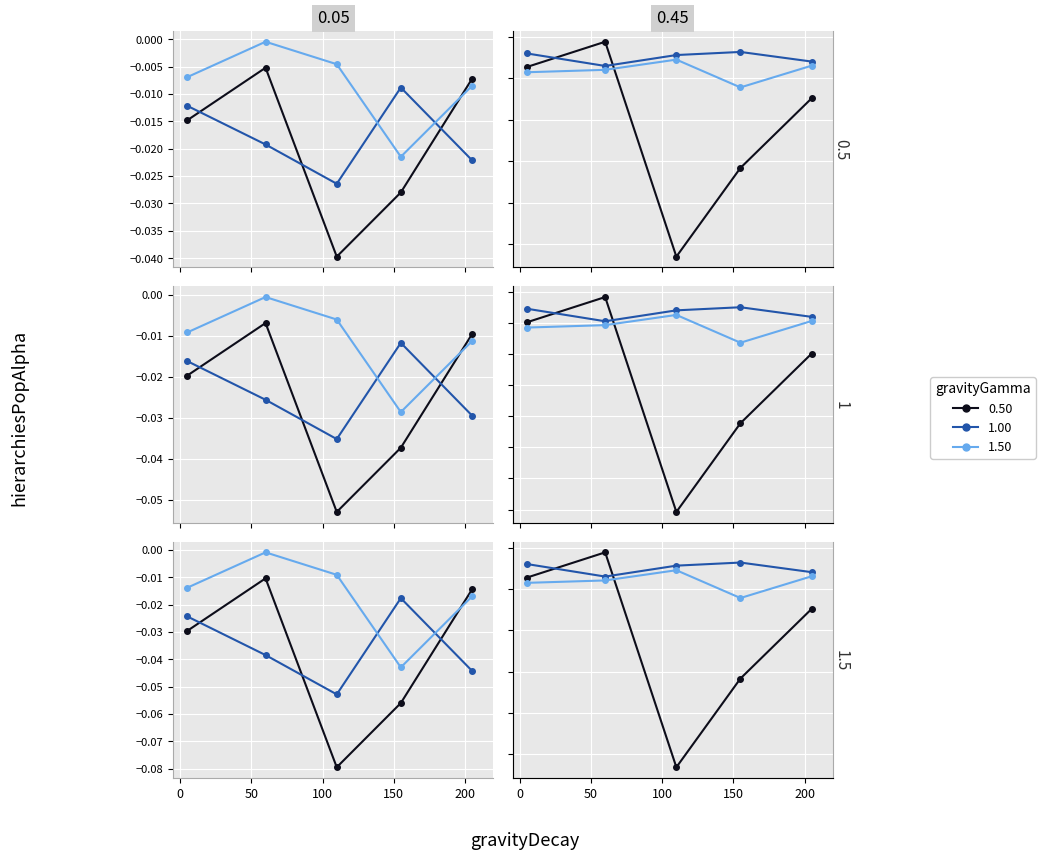

Is it true that gravityGamma 1.50 equals -0.0 at 200?

True